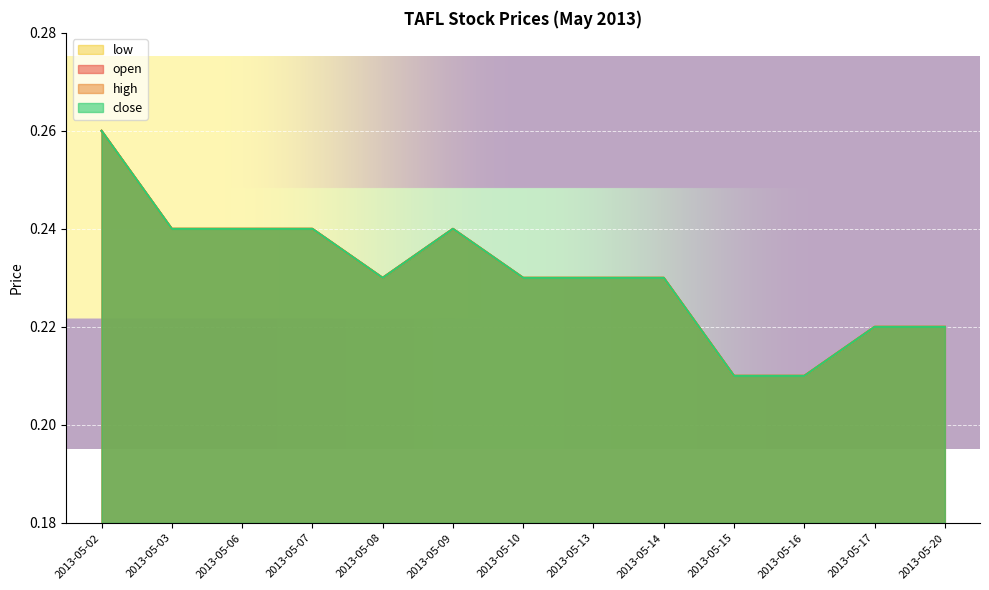

What is the value of the close point at the 11th from the left?

0.2